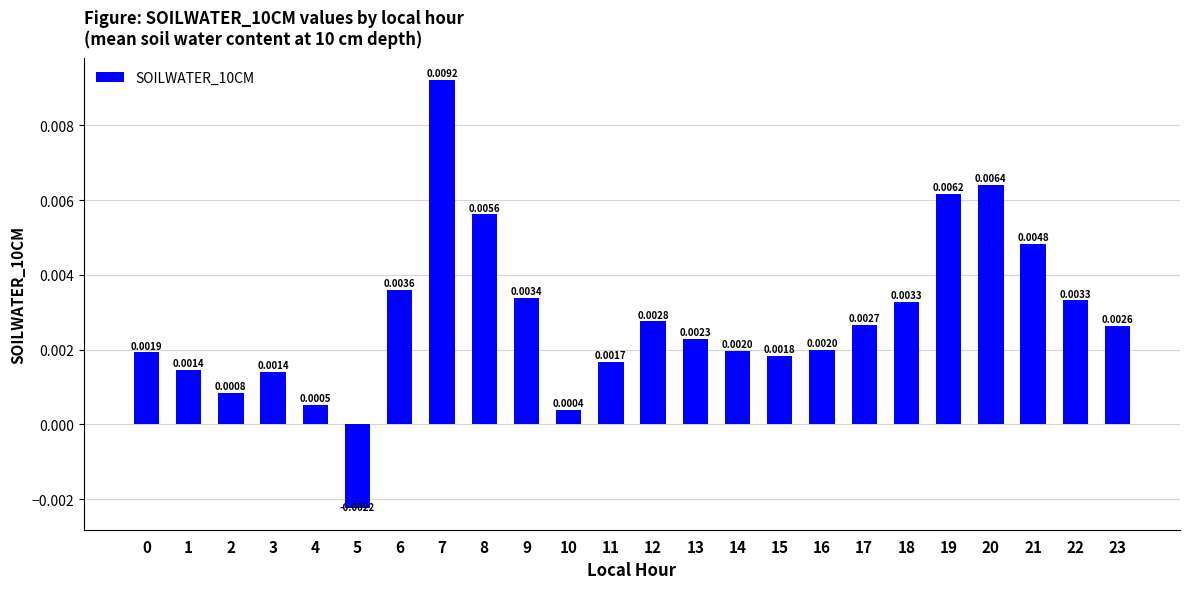

How many distinct data groups are displayed?

1